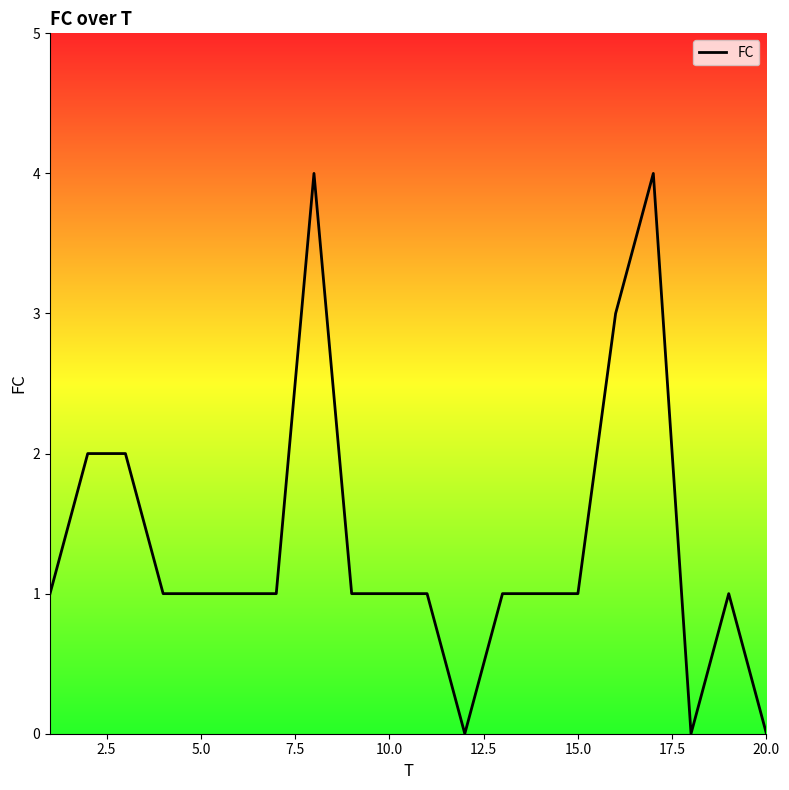

What is the maximum value shown in the chart?

4